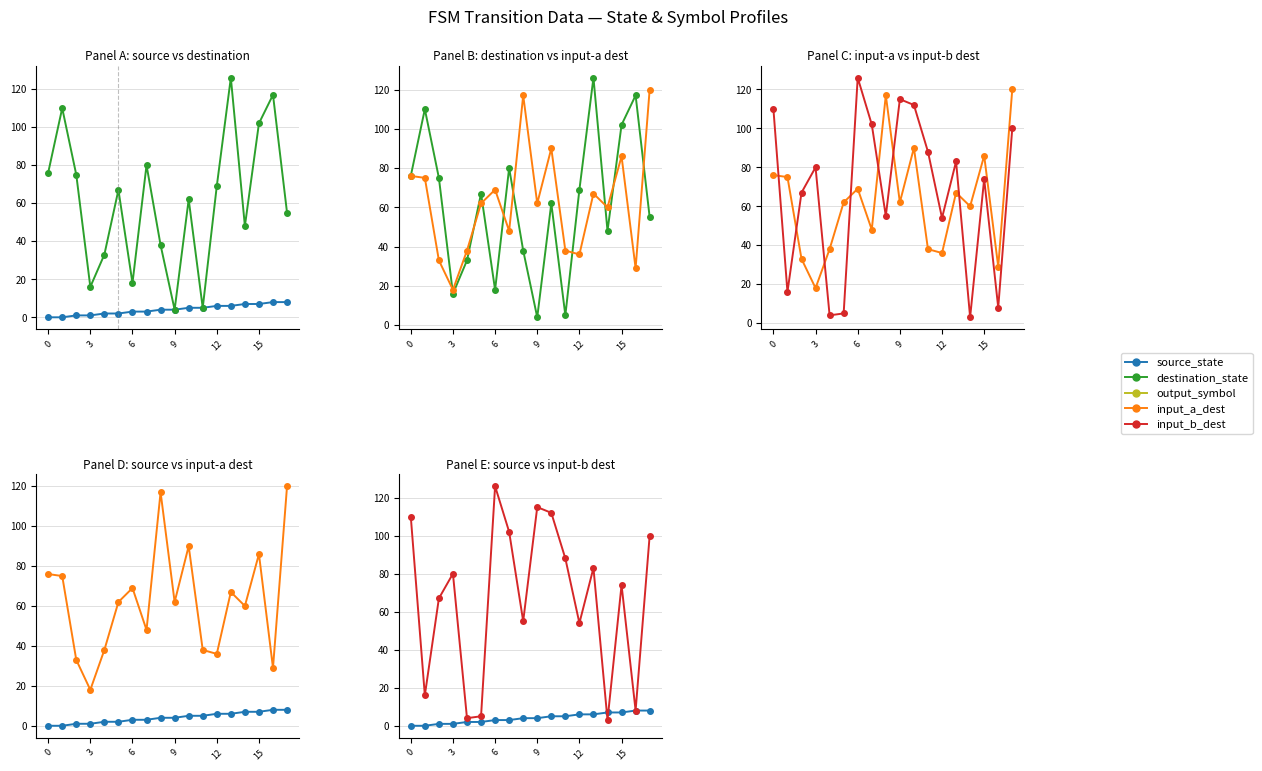

The value of input_b_dest at 13 is 83. True or false?

True